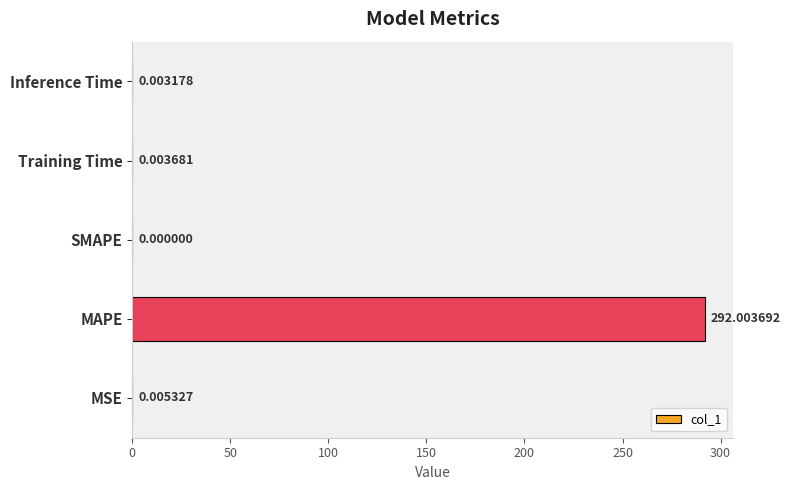

What is the average value?

58.4